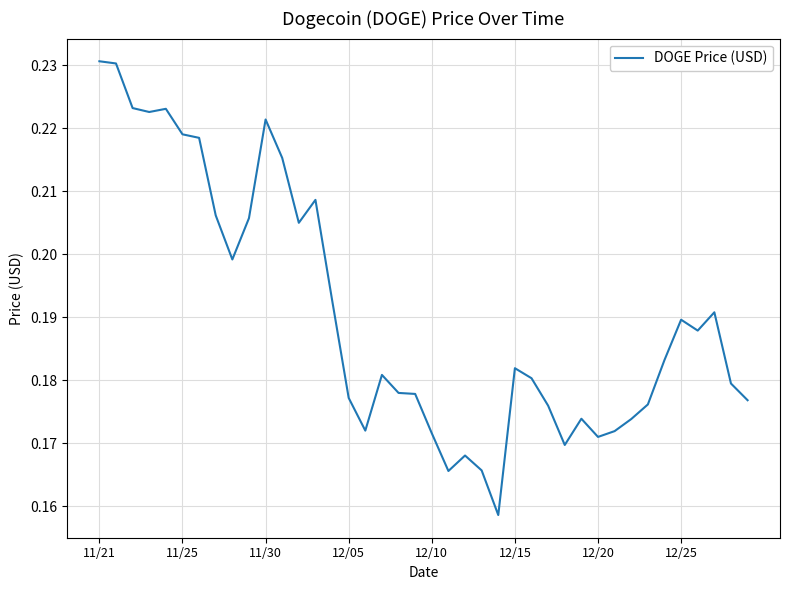

How many lines are shown in the chart?

1